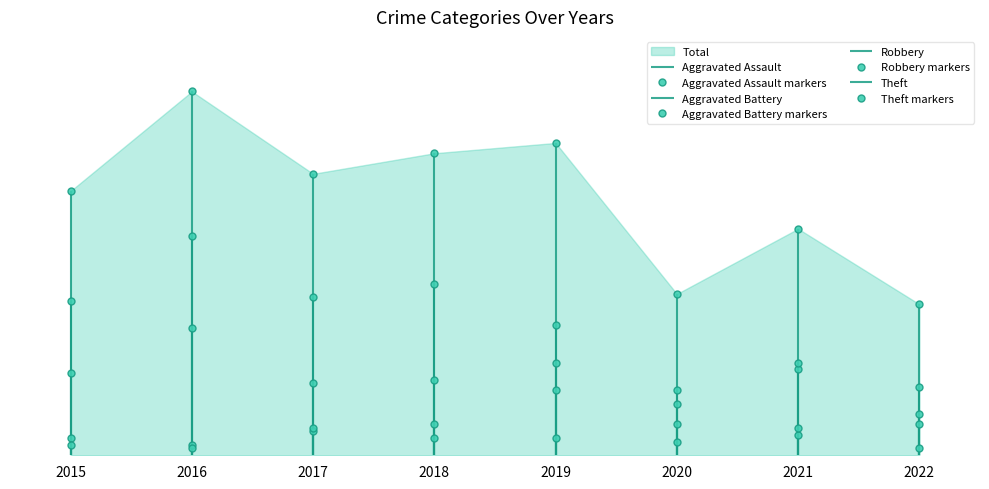

The Aggravated Battery markers series shows 3 at 2015. True or false?

True